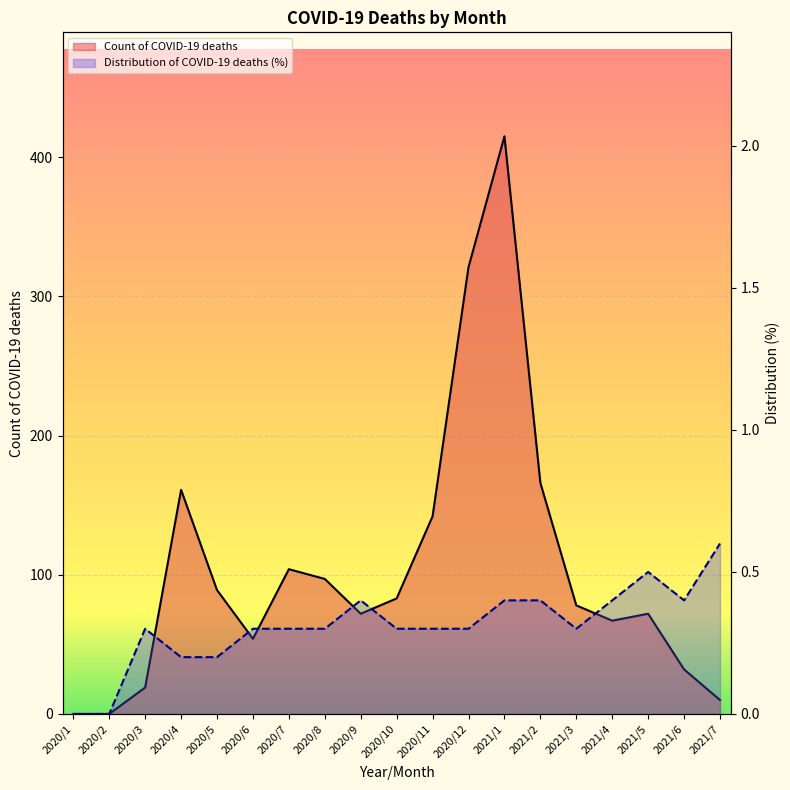

Is the value of Distribution of COVID-19 deaths (%) at 2020/7 greater than the value of Count of COVID-19 deaths at 2020/11?

No